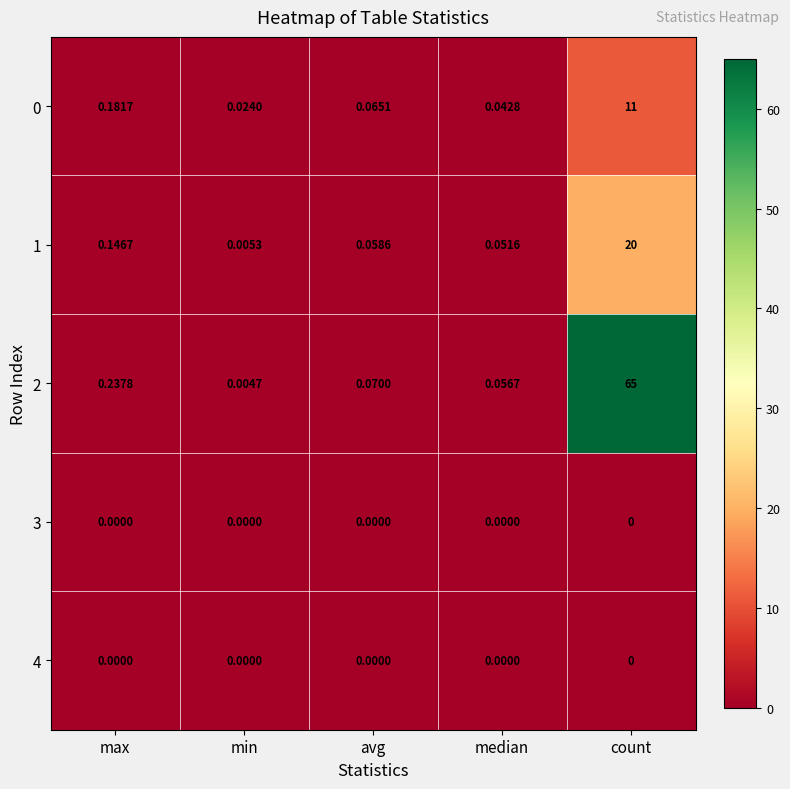

Which label corresponds to the largest value in the chart?

count